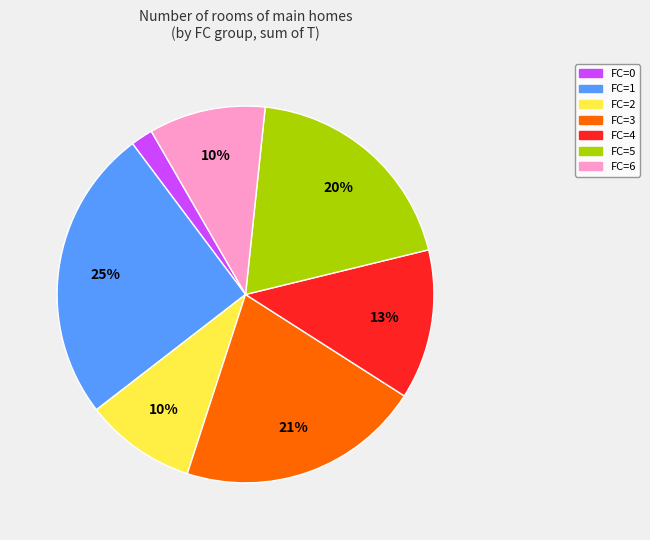

To the nearest percent, what is the average slice percentage?

14%